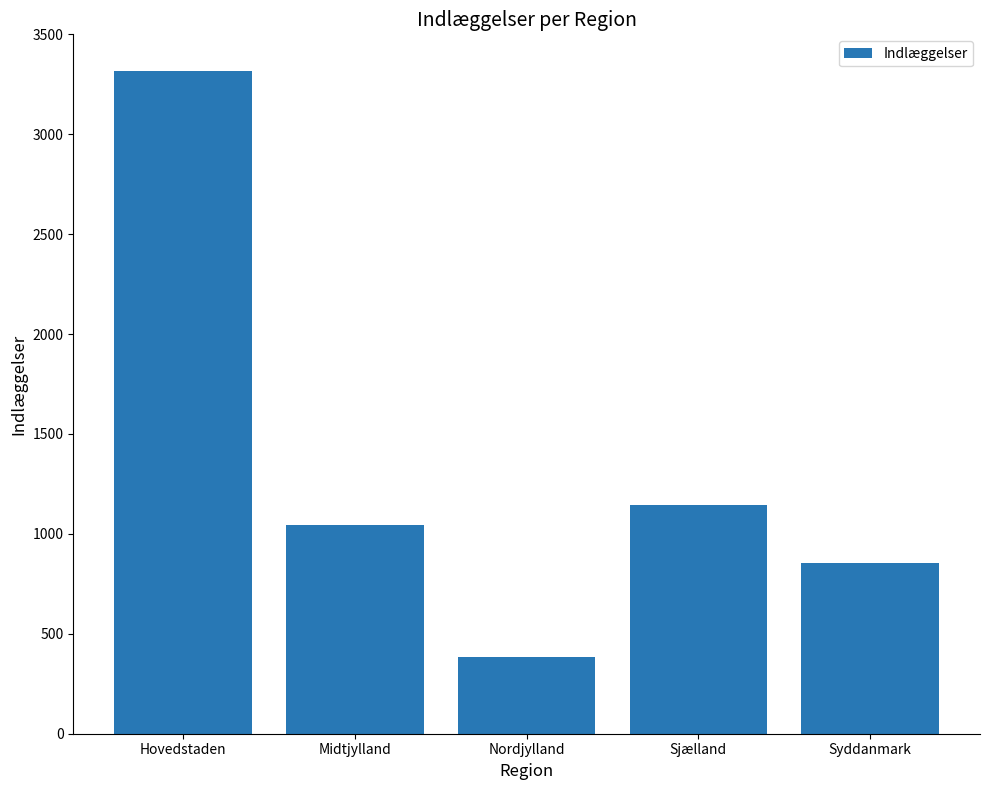

What is the sum of the values at Hovedstaden and Sjælland?

4459